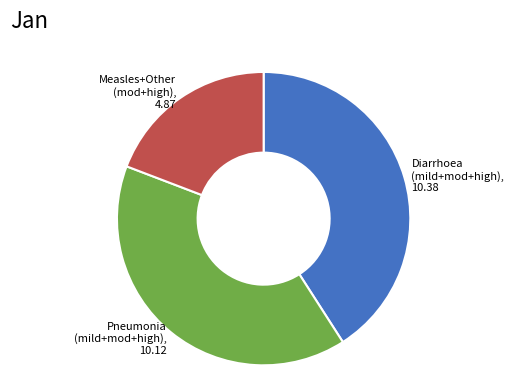

True or false: Measles+Other (mod+high), 4.87 accounts for 27% of the total.

False